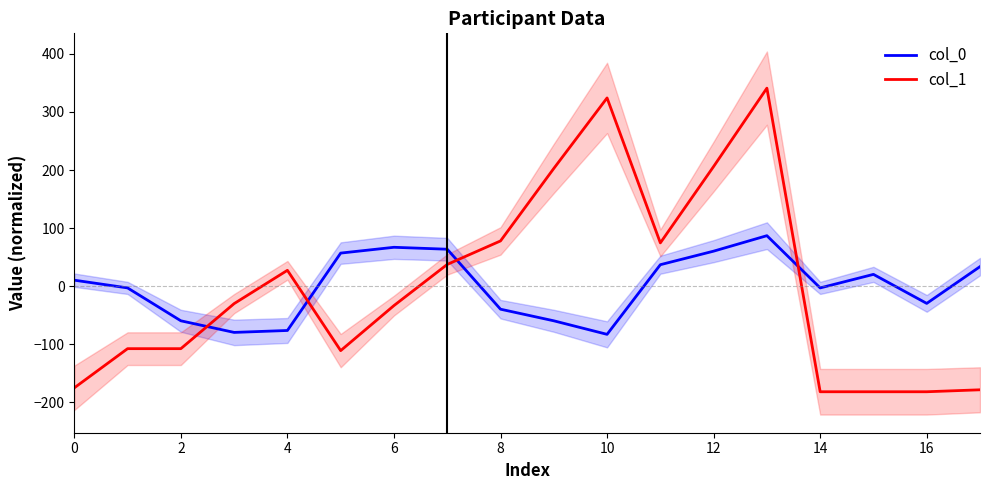

True or false: col_0 and col_1 intersect in this chart.

True